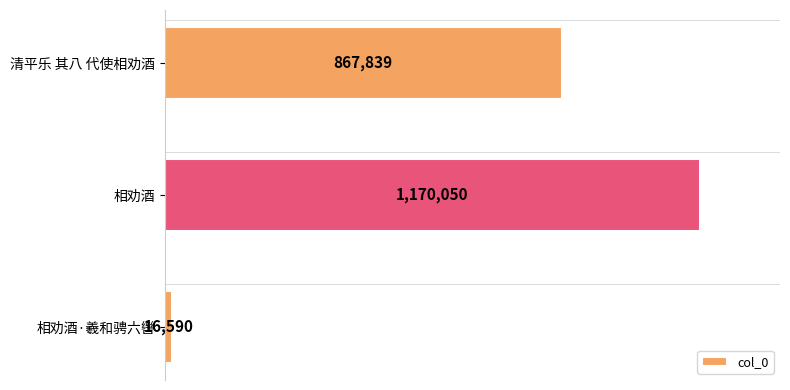

What is the difference between the second highest and minimum values?

851249